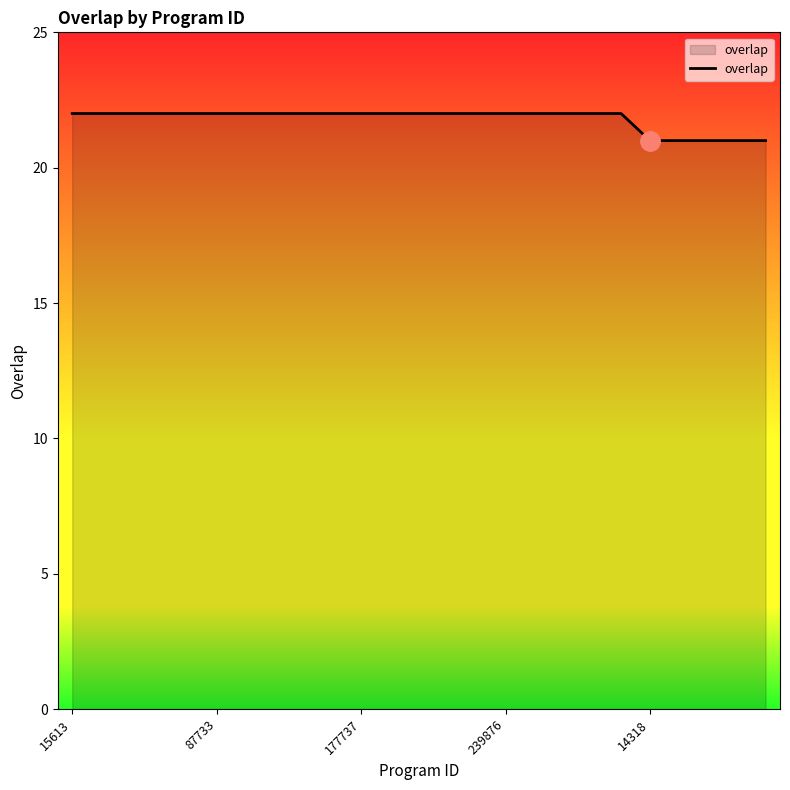

How many categories are shown in the chart?

25